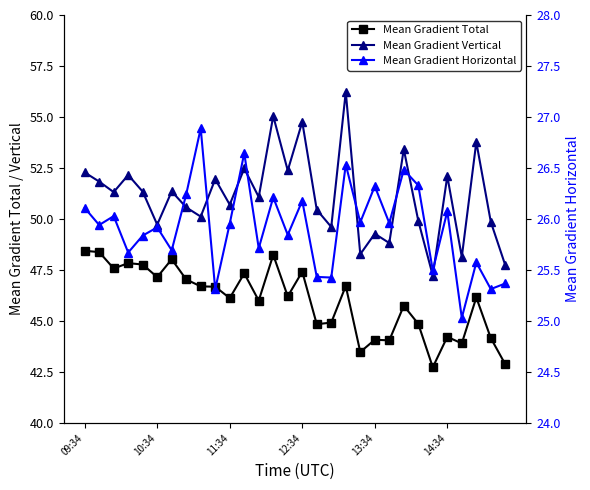

Which has a higher value, 22 or 11:34?

11:34